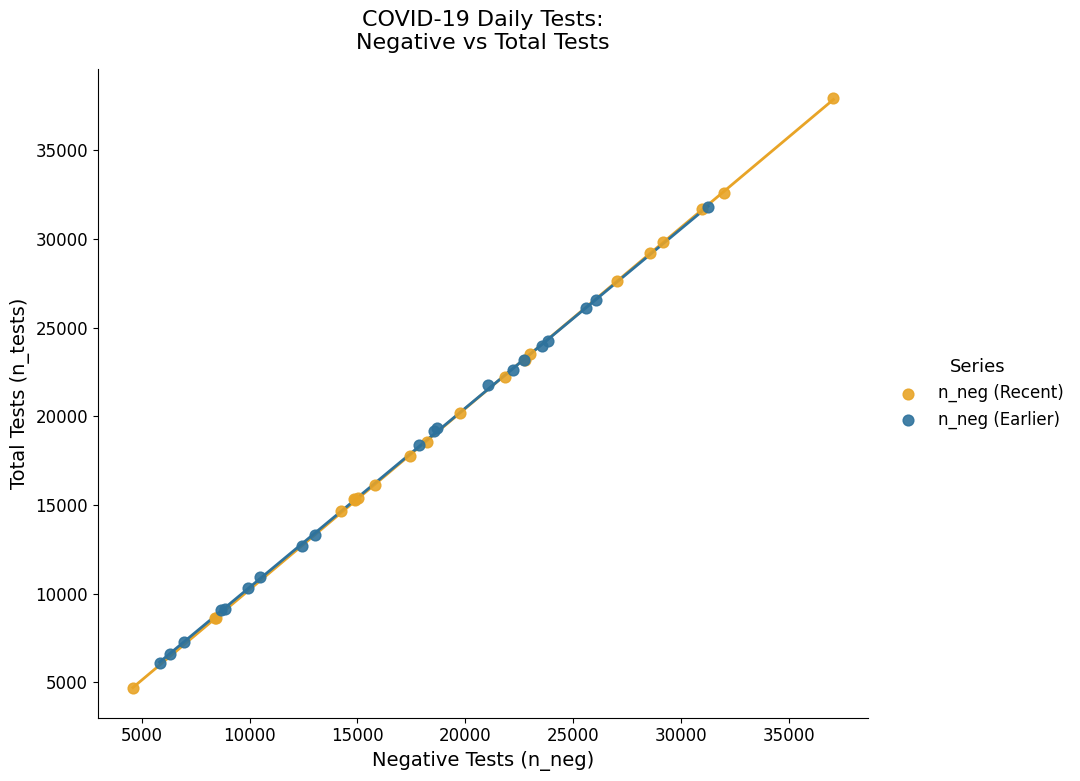

Which series contains the highest Y value?

n_neg (Recent)